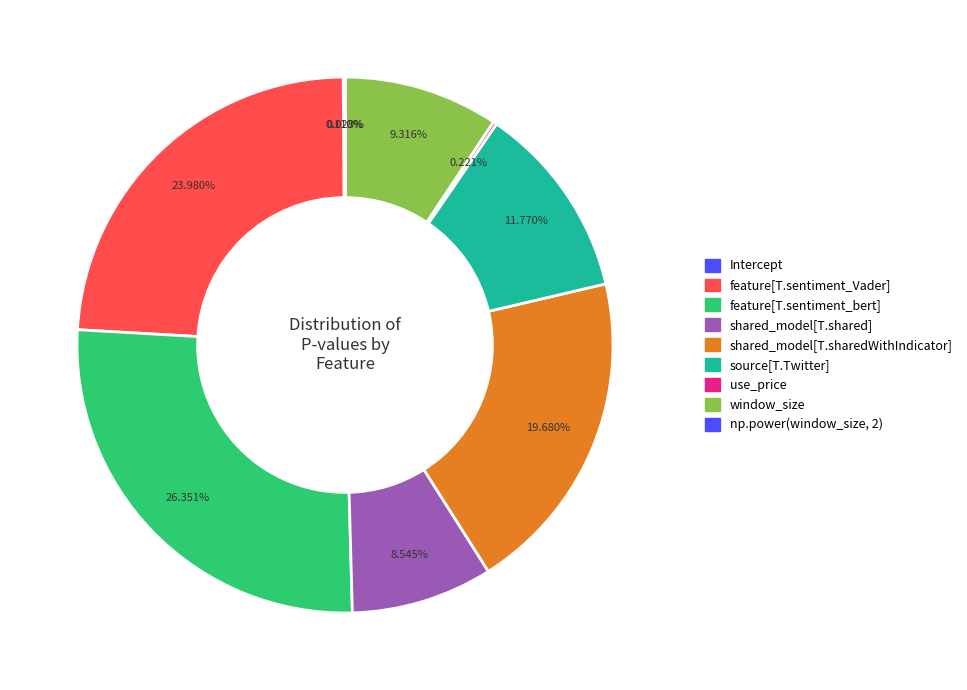

What percentage do shared_model[T.sharedWithIndicator] and shared_model[T.shared] together represent?

28.2%